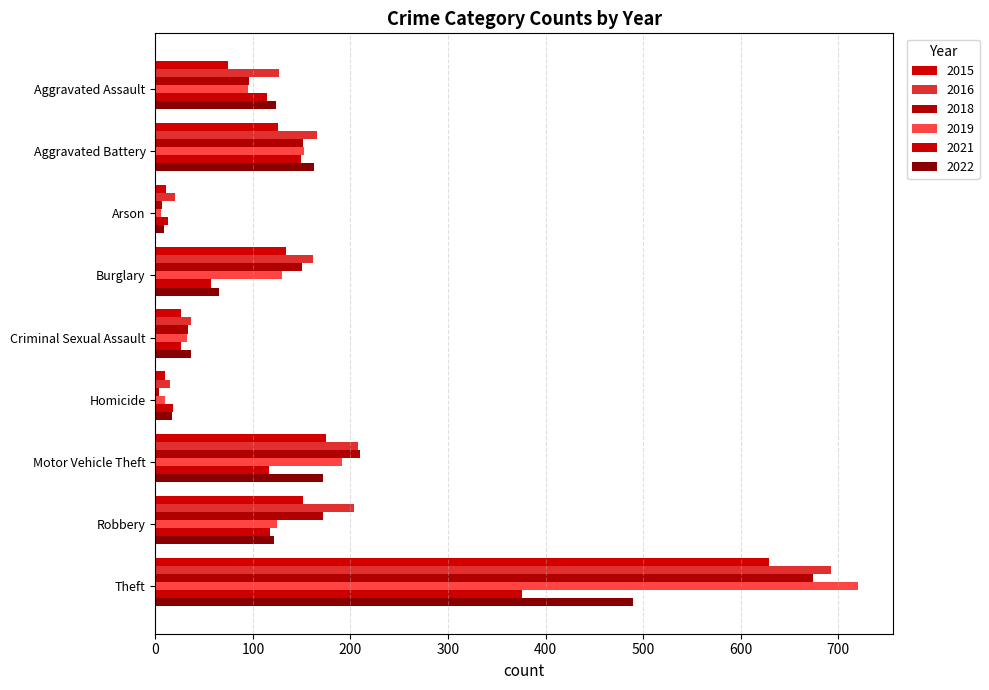

How many distinct data groups are displayed?

6